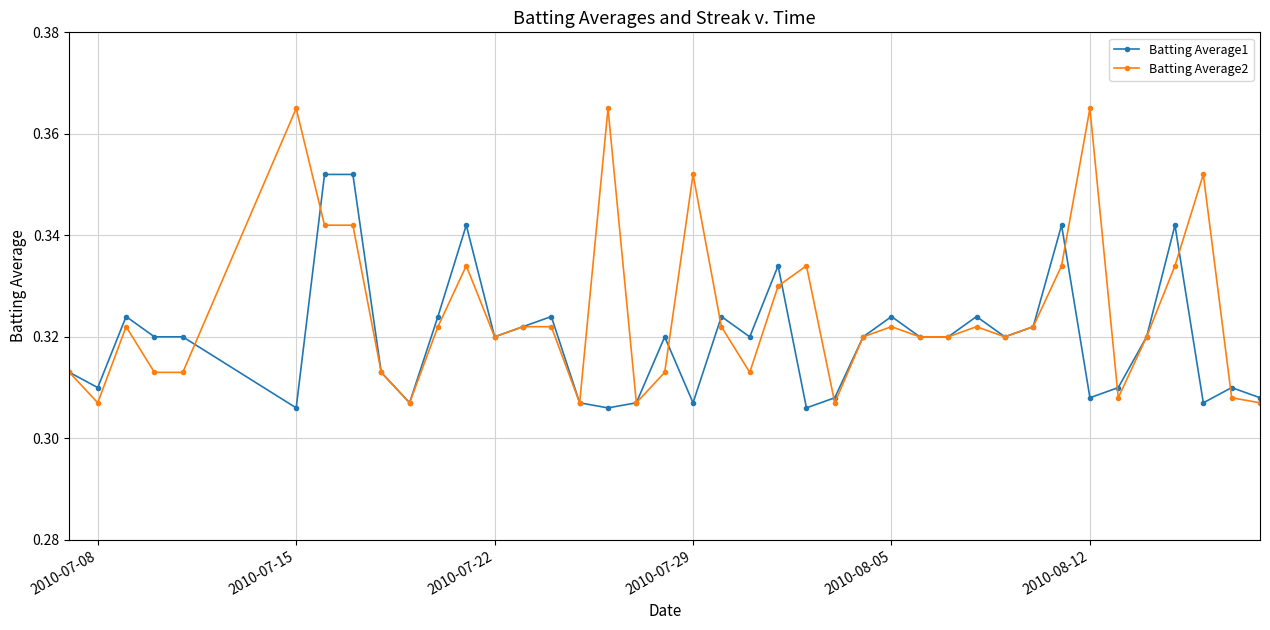

Which series has the widest spread of values?

Batting Average2